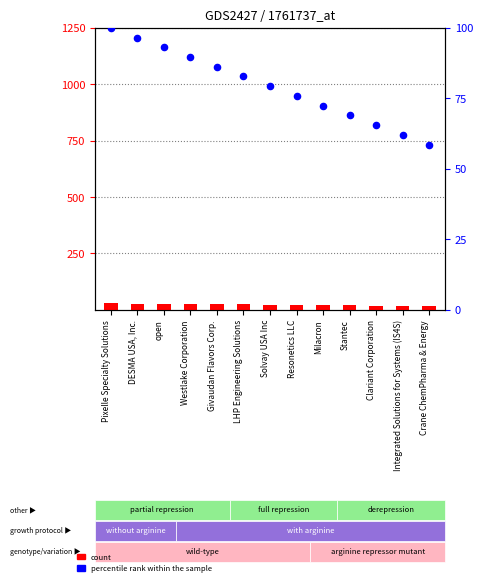

At which category is the sum across all series the highest?

Pixelle Specialty Solutions